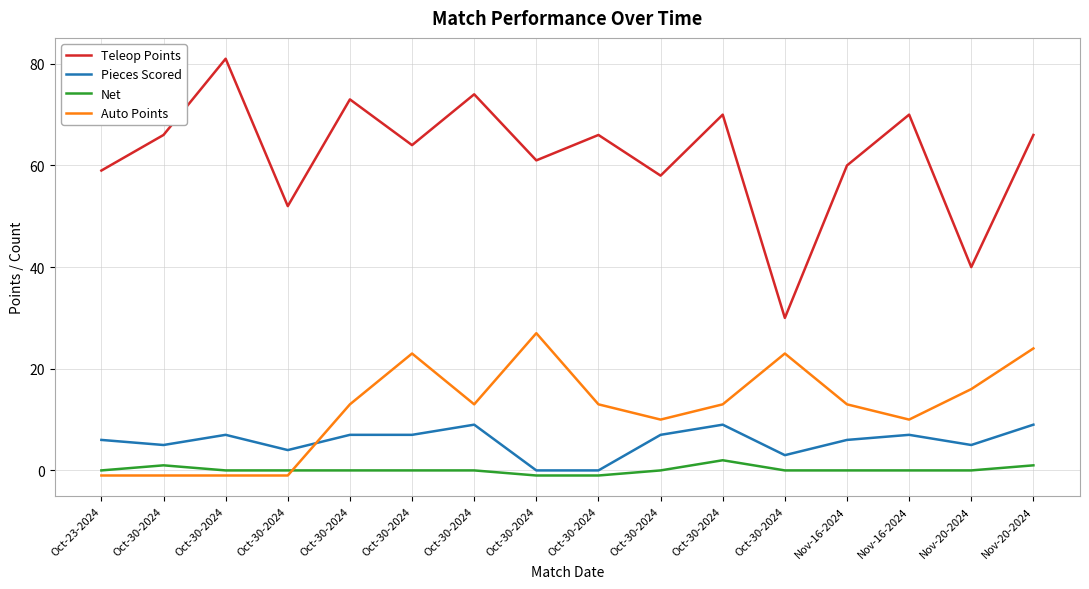

True or false: Teleop Points has a value of 69 at Nov-20-2024.

False